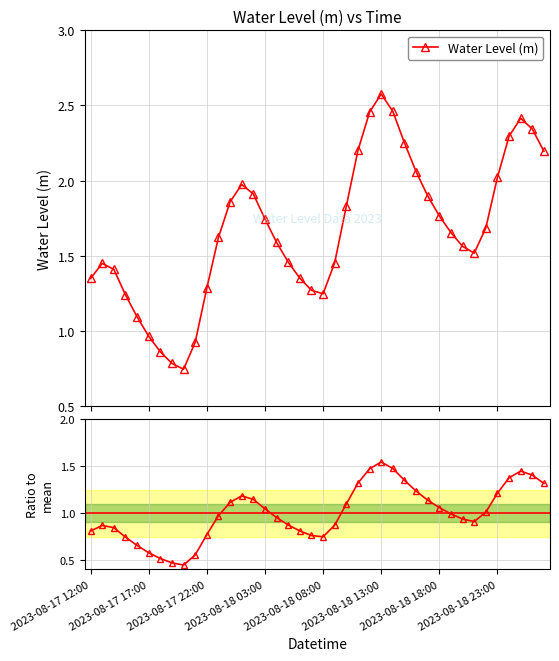

How many values in the Water Level (m) series exceed 1?

35